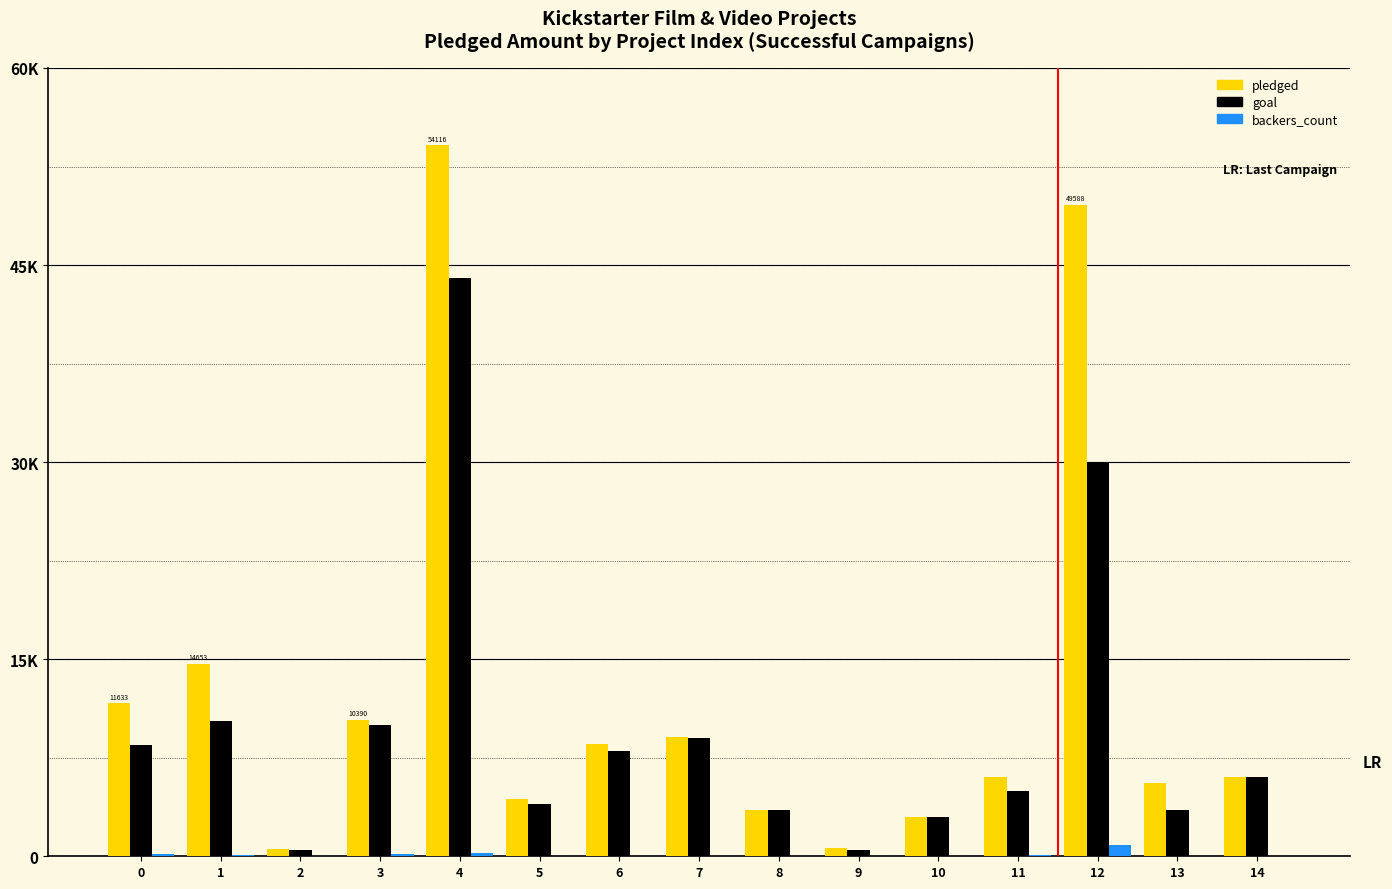

Reading left to right, what are all the values shown in this chart?

pledged: 11633.0	14653.0	525.0	10390.0	54116.3	4390.0	8519.0	9110.0	3501.5	630.0	3015.0	6025.0	49588.0	5599.0	6056.0
goal: 8500.0	10275.0	500.0	10000.0	44000.0	3999.0	8000.0	9000.0	3500.0	500.0	3000.0	5000.0	30000.0	3500.0	6000.0
backers_count: 182.0	79.0	35.0	150.0	284.0	47.0	58.0	57.0	12.0	20.0	19.0	75.0	827.0	51.0	41.0